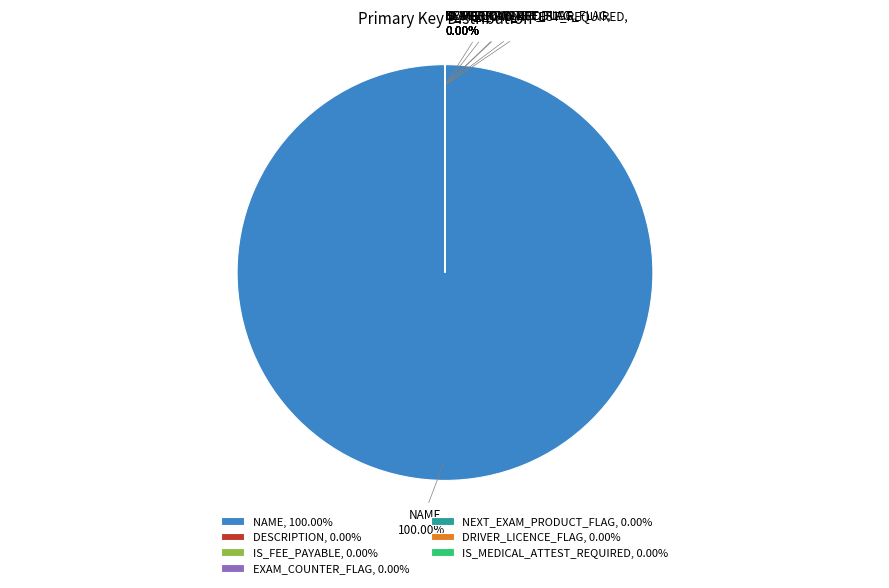

Which slice is the smallest?

DESCRIPTION